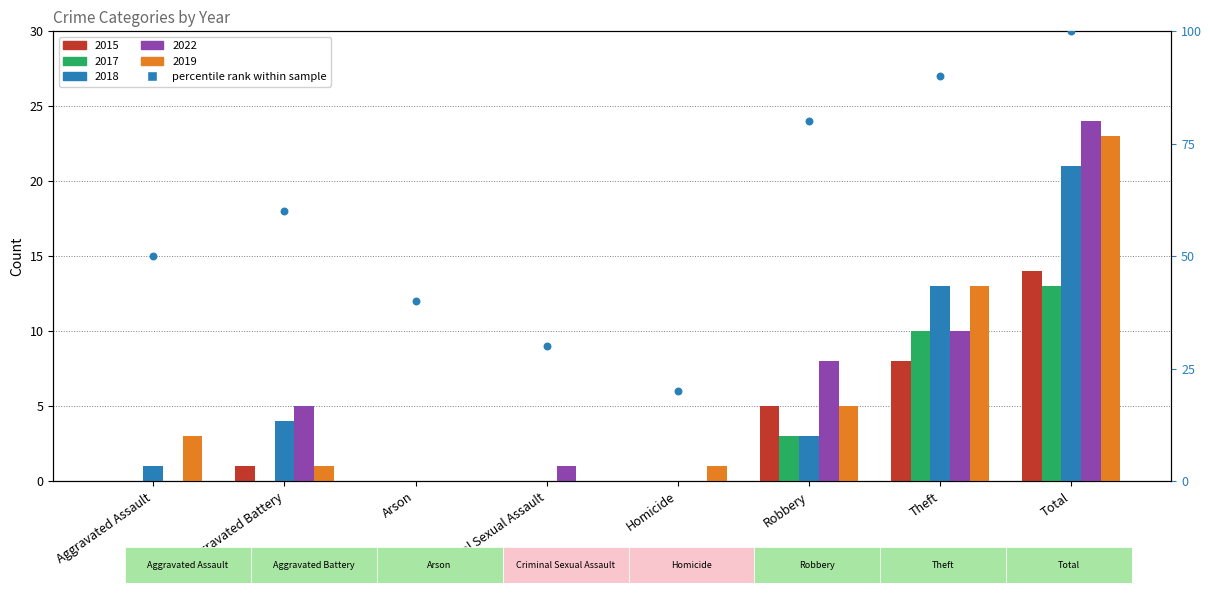

Which has a higher value, Aggravated Assault or Arson?

Aggravated Assault